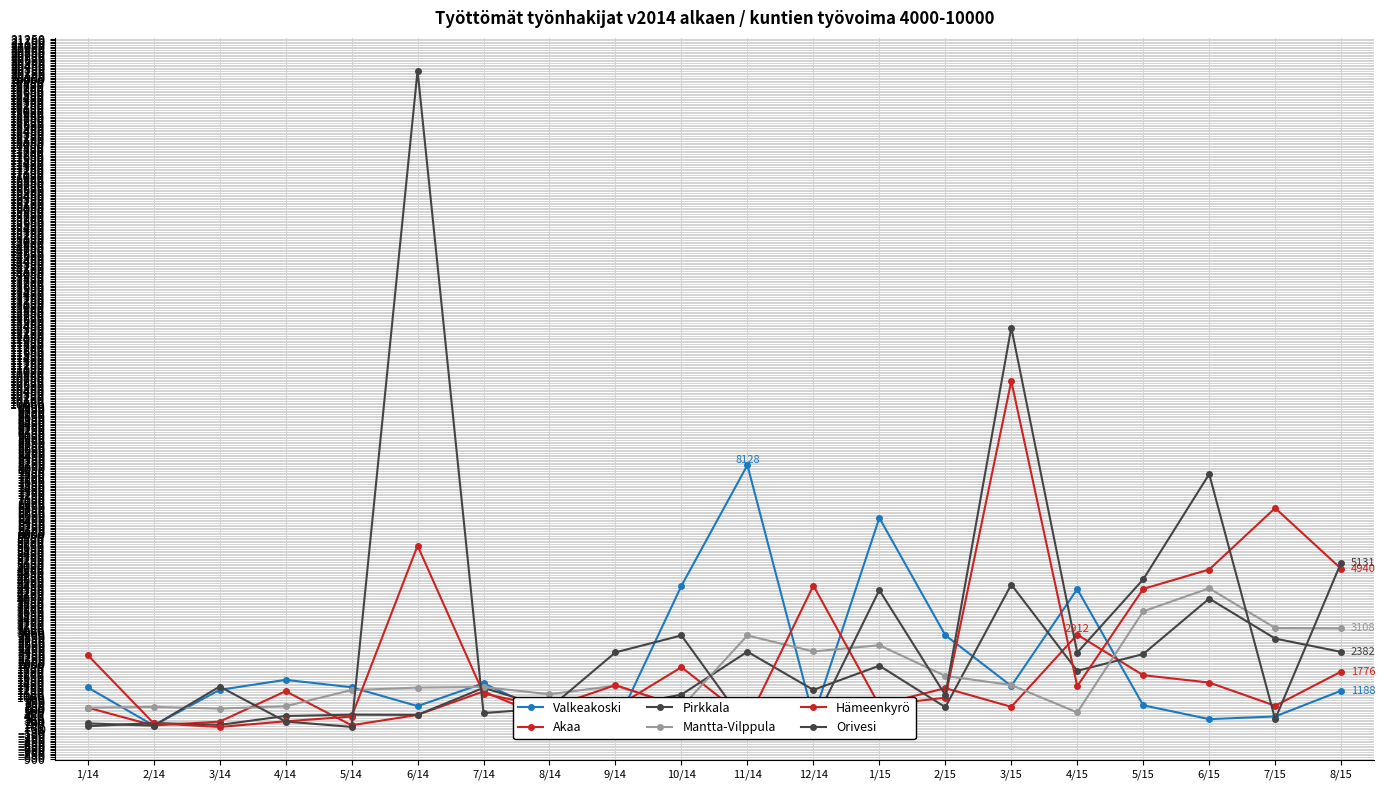

At which label does Hämeenkyrö first exceed 1328?

1/14